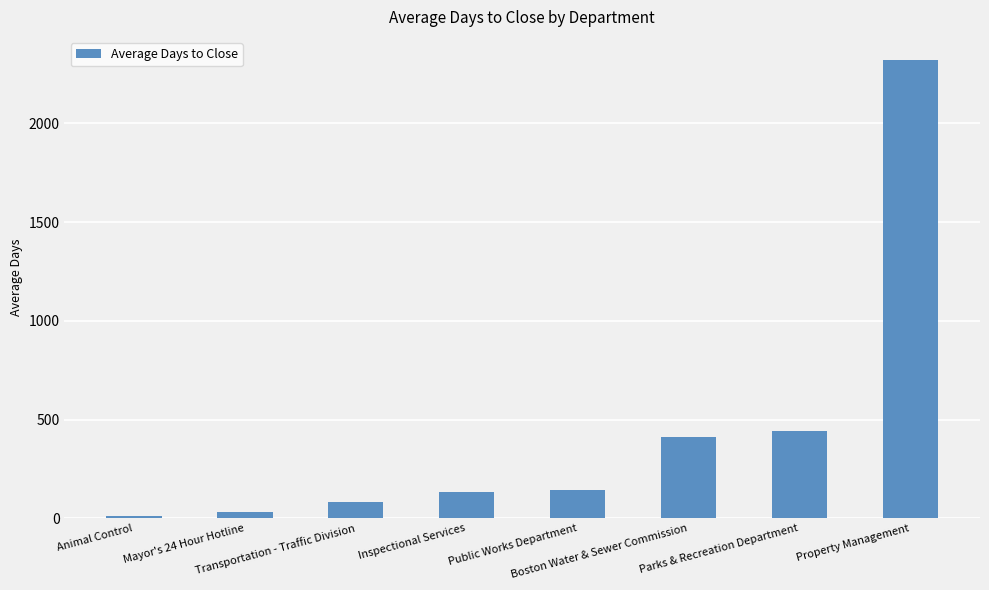

The value at Inspectional Services is 135.7. True or false?

True